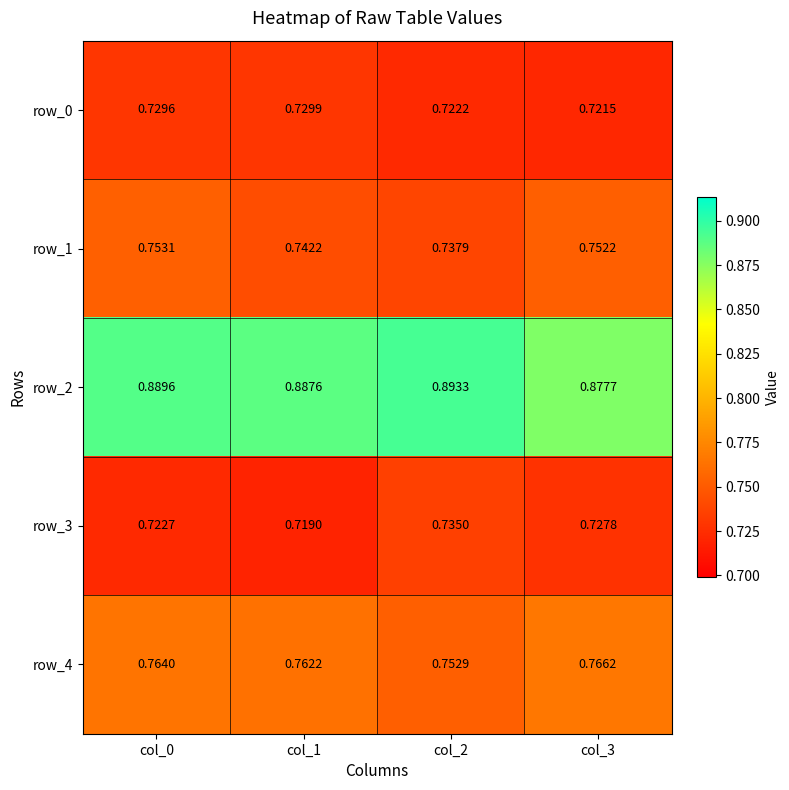

Is the value of row_2 at col_0 greater than the value of row_1 at col_3?

Yes